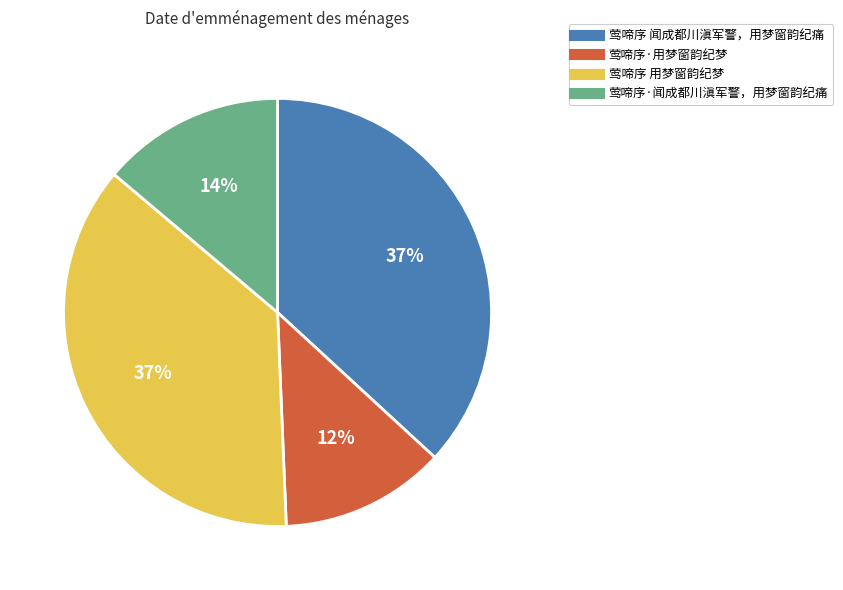

Is it true that 莺啼序 闻成都川滇军警，用梦窗韵纪痛 is 37% of the pie?

True